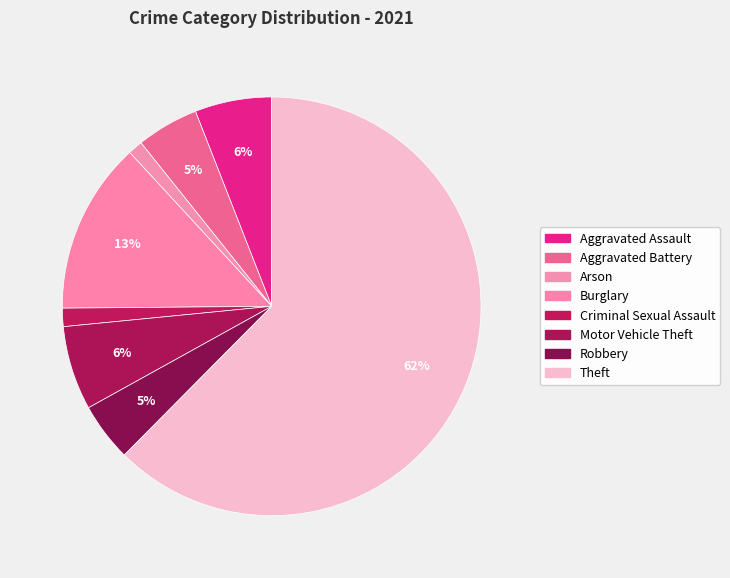

Combined, what portion of the pie is Arson and Theft?

63.6%